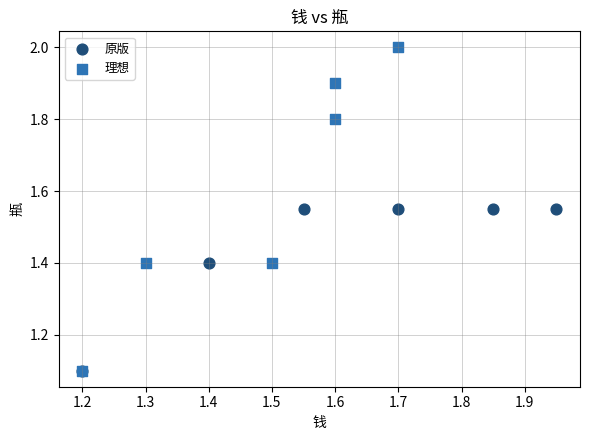

Which series has the largest Y range (max minus min)?

理想